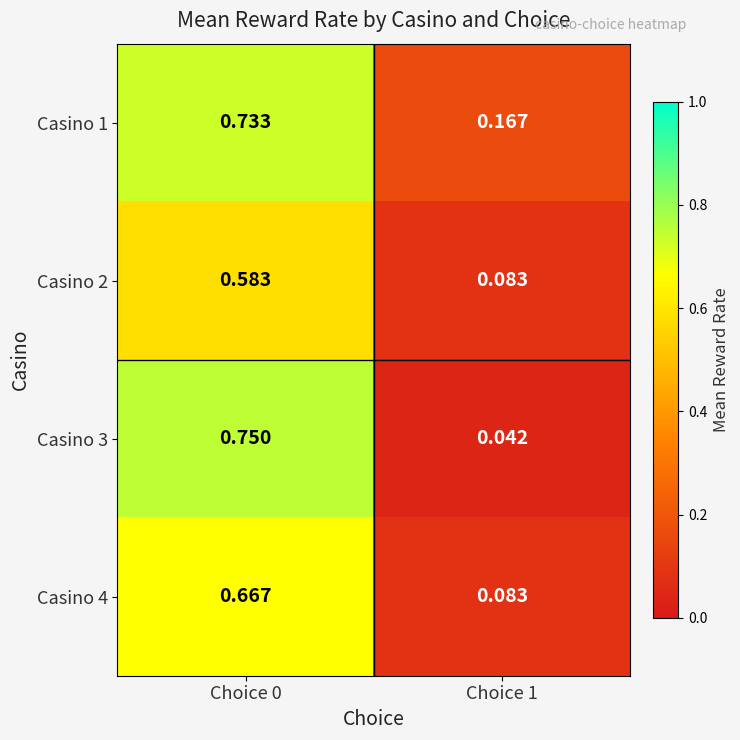

Is the value of Casino 3 at Choice 0 greater than the value of Casino 1 at Choice 1?

Yes